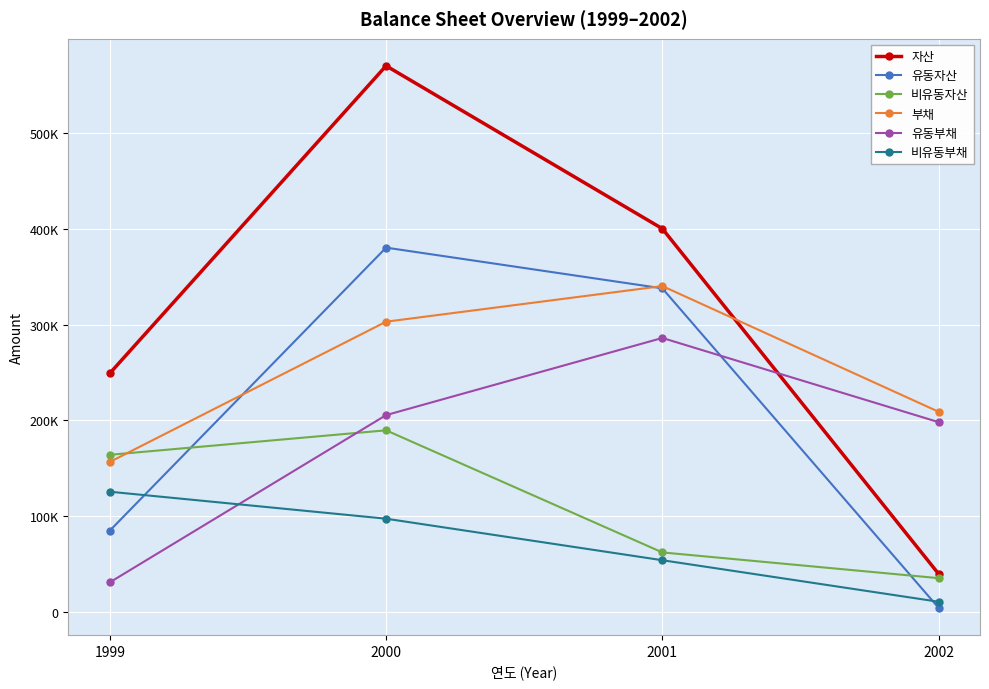

Which series has the largest range (max minus min)?

자산